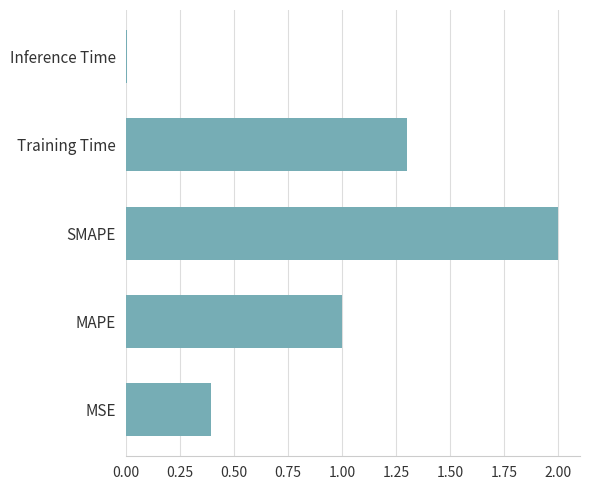

List the labels in order of value, largest first.

SMAPE, Training Time, MAPE, MSE, Inference Time